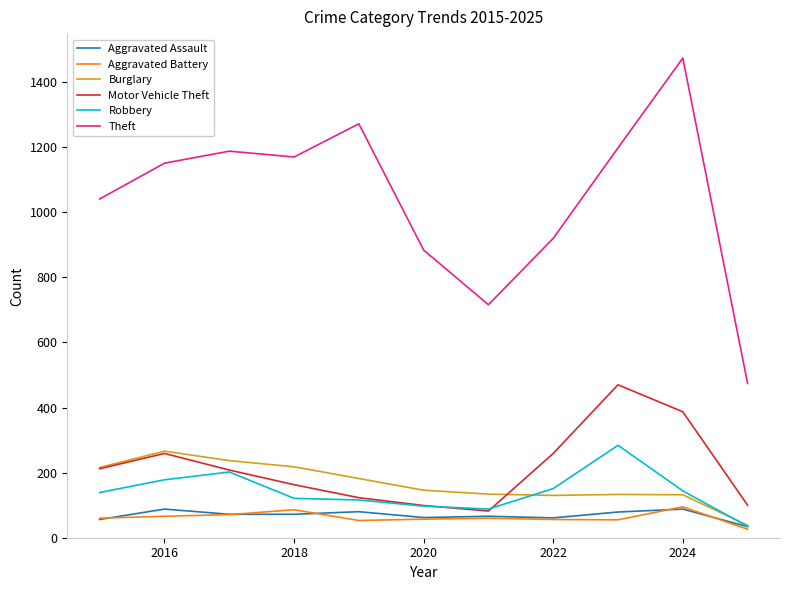

True or false: Aggravated Assault and Motor Vehicle Theft intersect in this chart.

False